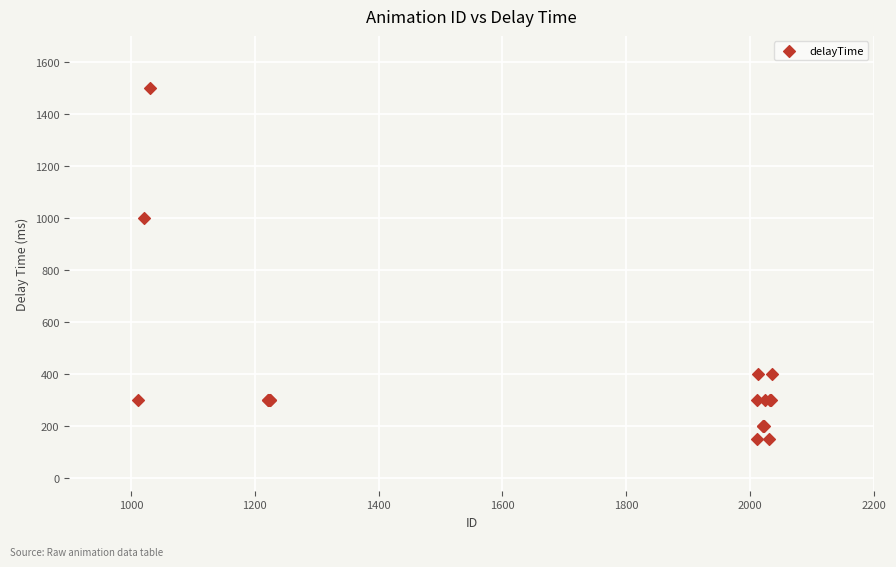

What Y value in the scatter plot is closest to 825?

1000